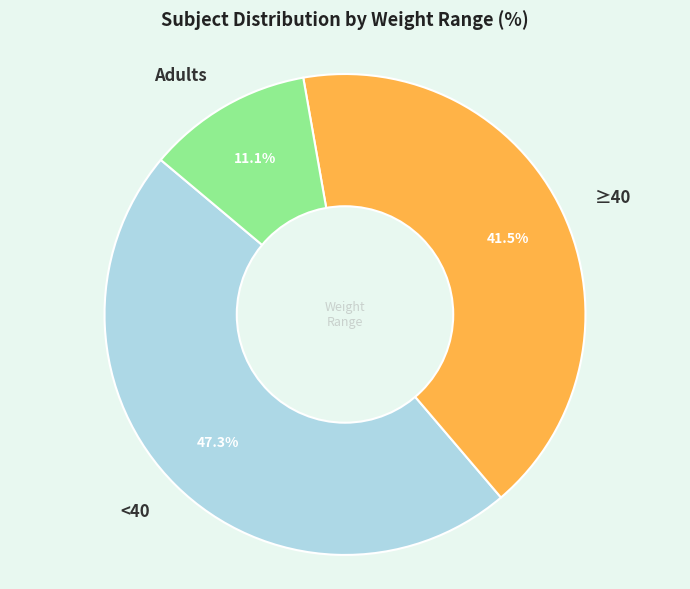

To the nearest percent, what is the average slice percentage?

33%